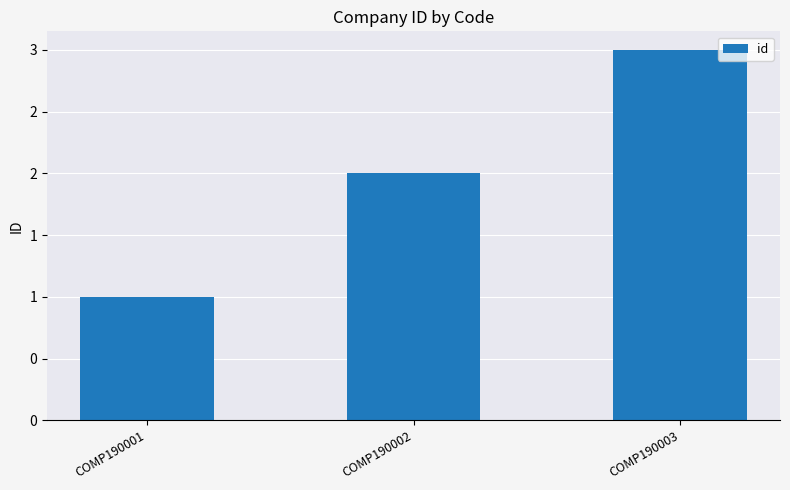

Reading left to right, list all the values displayed in this chart.

COMP190001=1	COMP190002=2	COMP190003=3